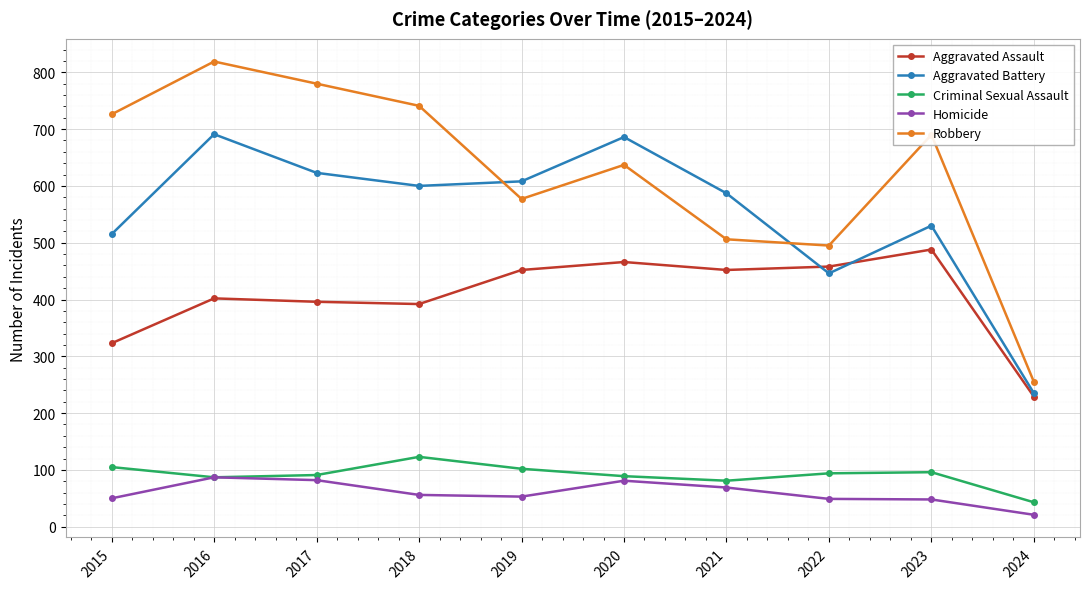

What is the sum of the Robbery values at 2017 and 2021?

1286